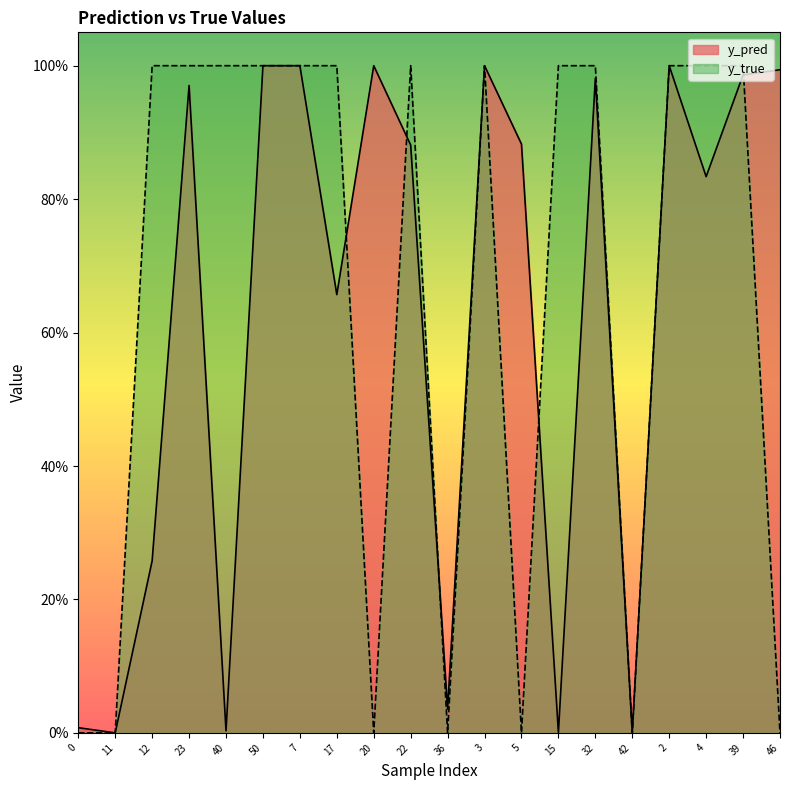

What is the sum of the y_true values at 32 and 40?

2.0